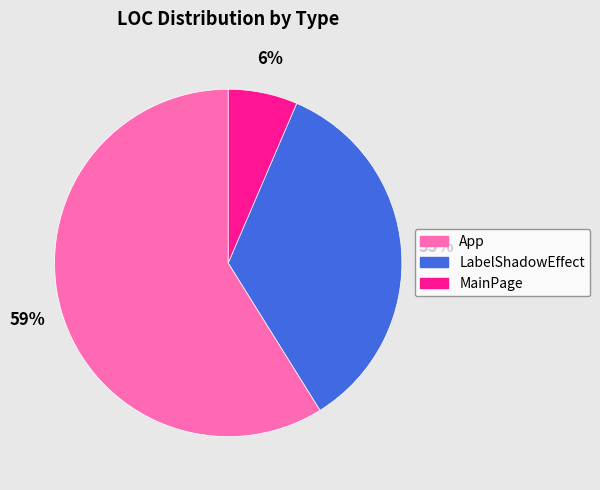

Do LabelShadowEffect and App together represent more than half of the pie?

Yes